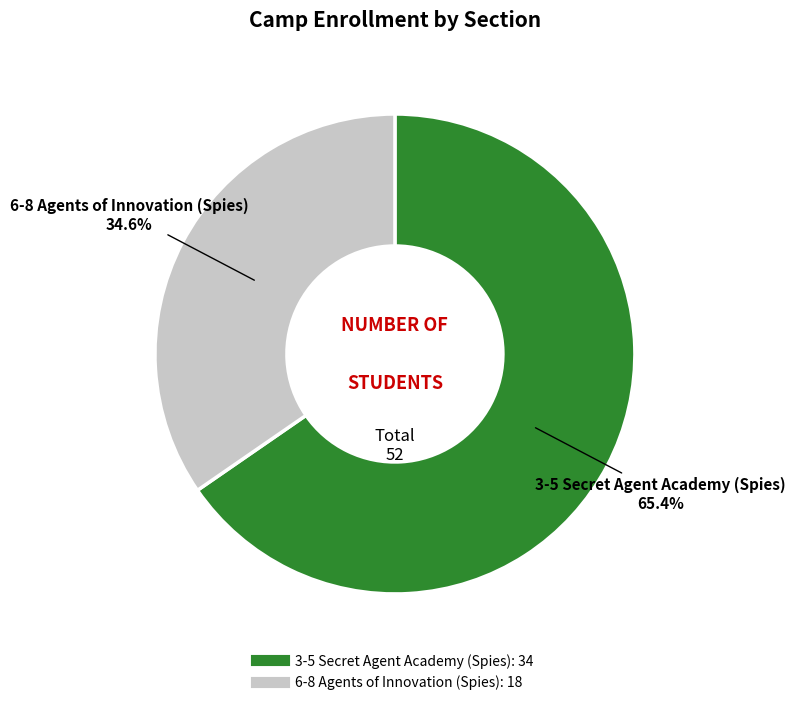

What percentage is the 6-8 Agents of Innovation (Spies) slice, to the nearest percent?

35%